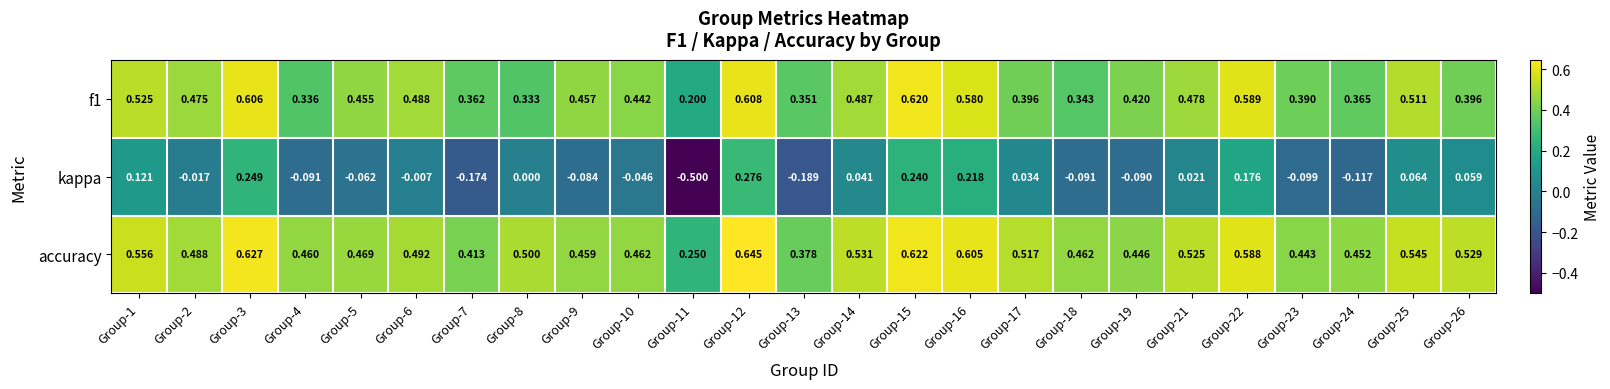

Rank the series at Group-19 from lowest to highest value.

kappa, f1, accuracy